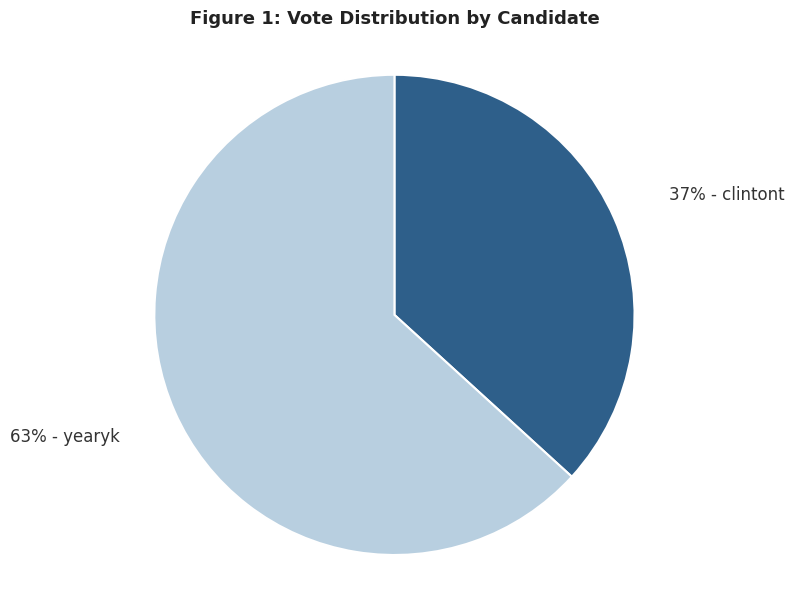

Count the number of slices in the pie.

2